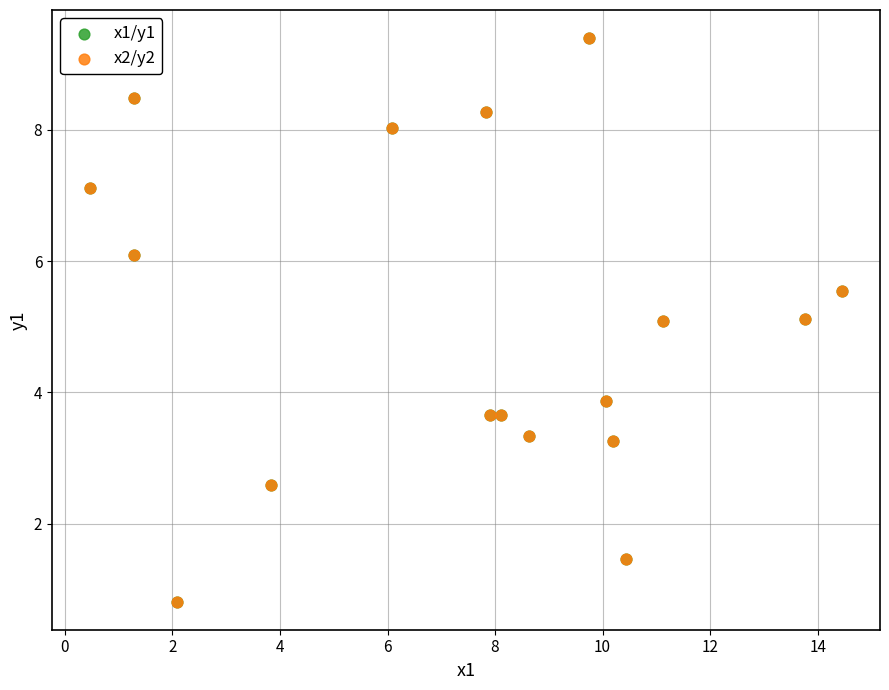

Which series has the largest Y range (max minus min)?

x2/y2